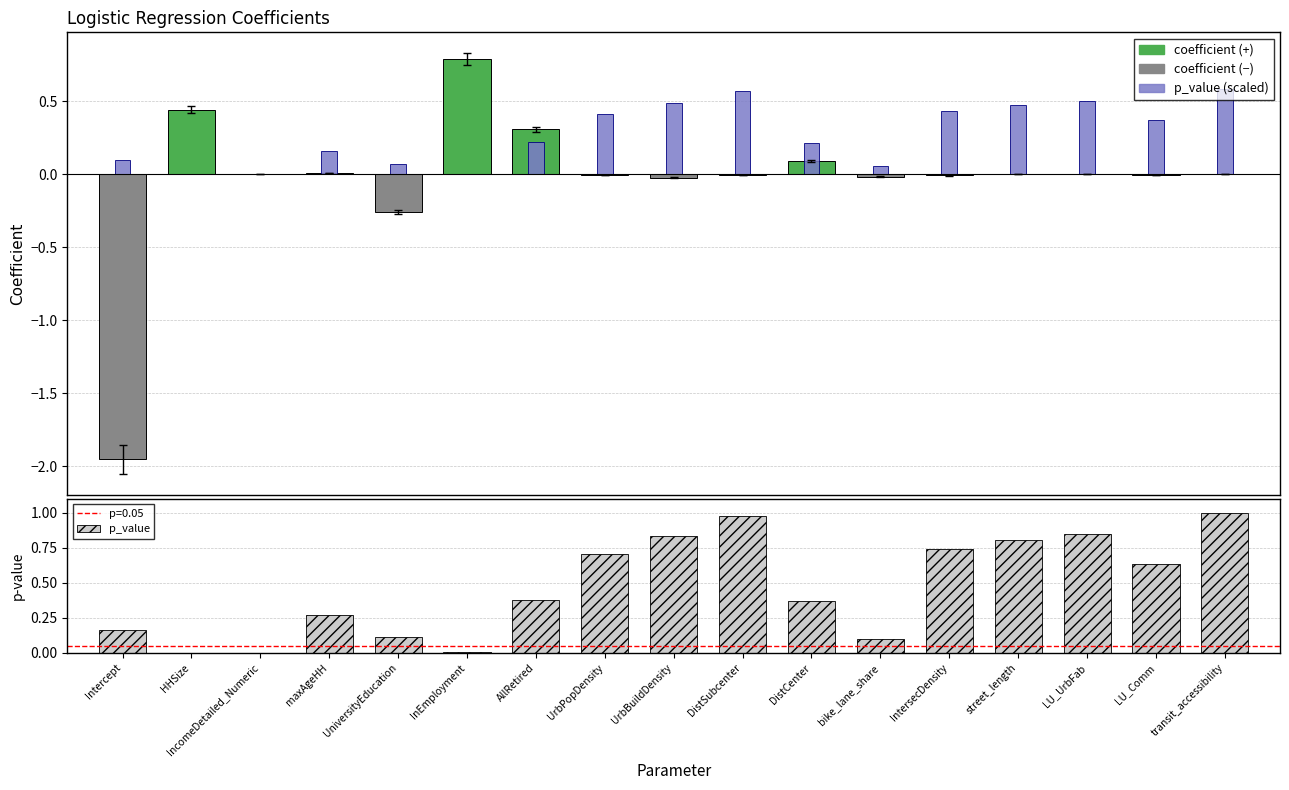

The p_value (scaled) series shows 0.3 at DistCenter. True or false?

False